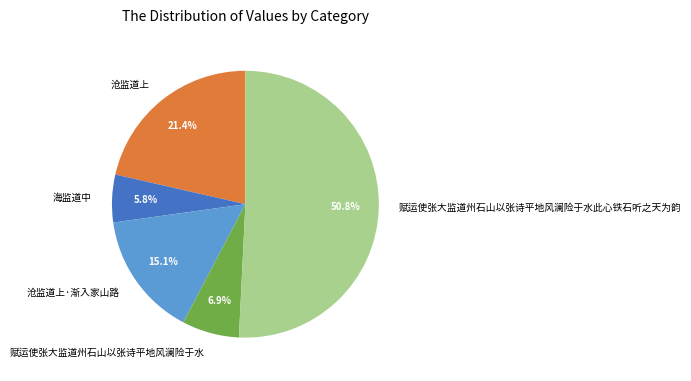

To the nearest percent, what percentage of the pie is 赋运使张大监道州石山以张诗平地风澜险于水?

7%